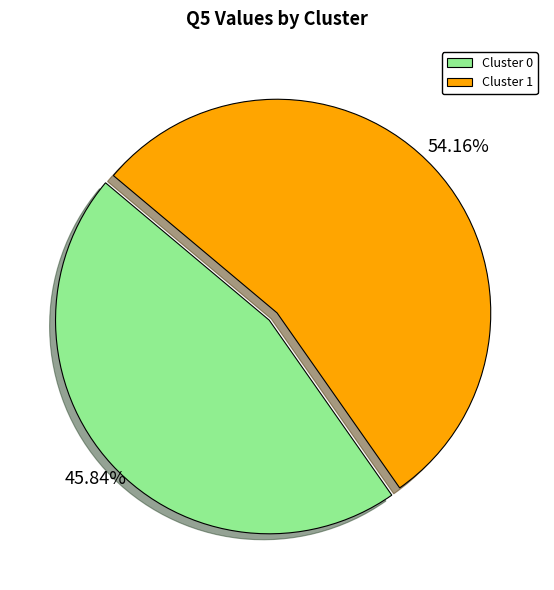

What is the largest slice in the pie chart?

Cluster 1